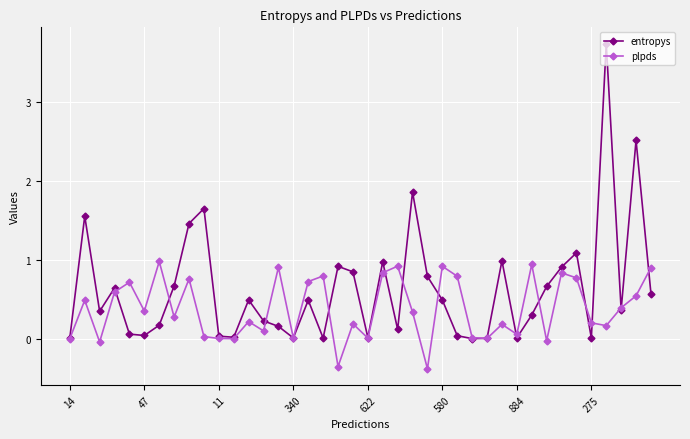

True or false: entropys has more than 2 interior local peaks.

True